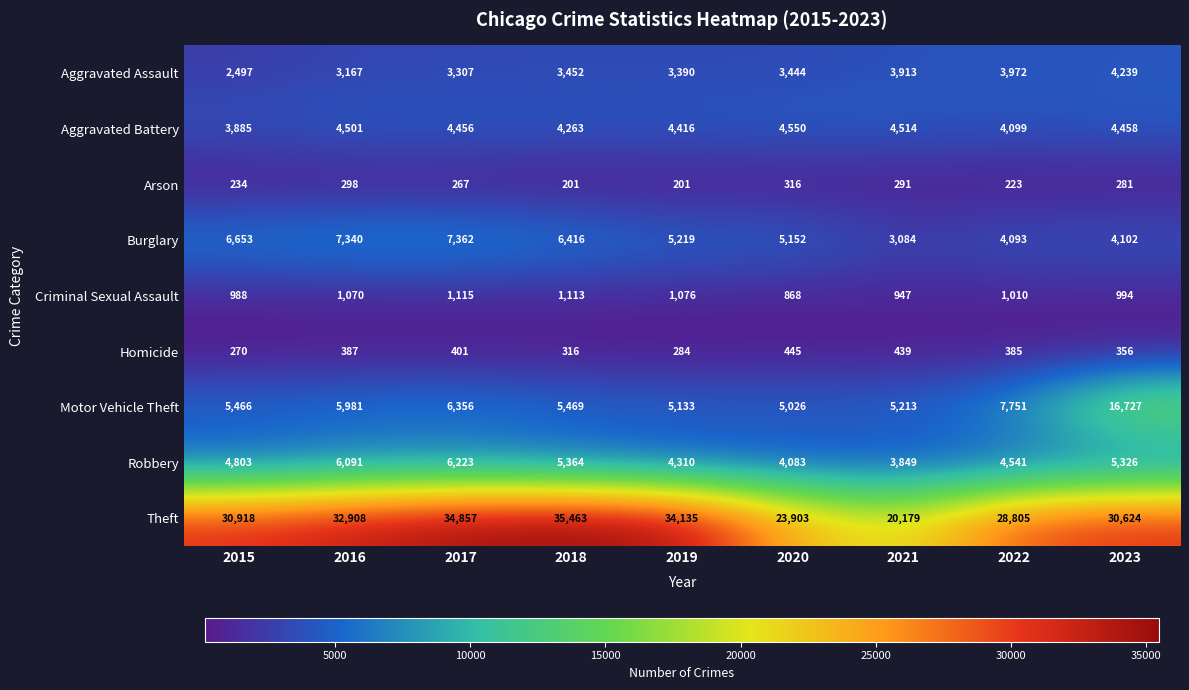

At how many categories does at least one series exceed 19384?

9